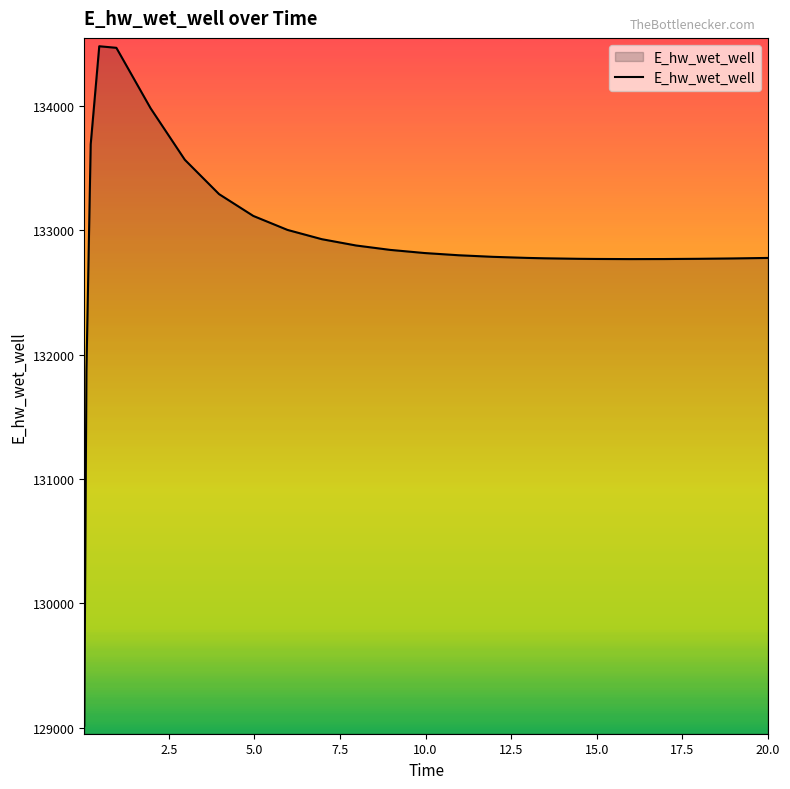

What is the average value?

132894.9